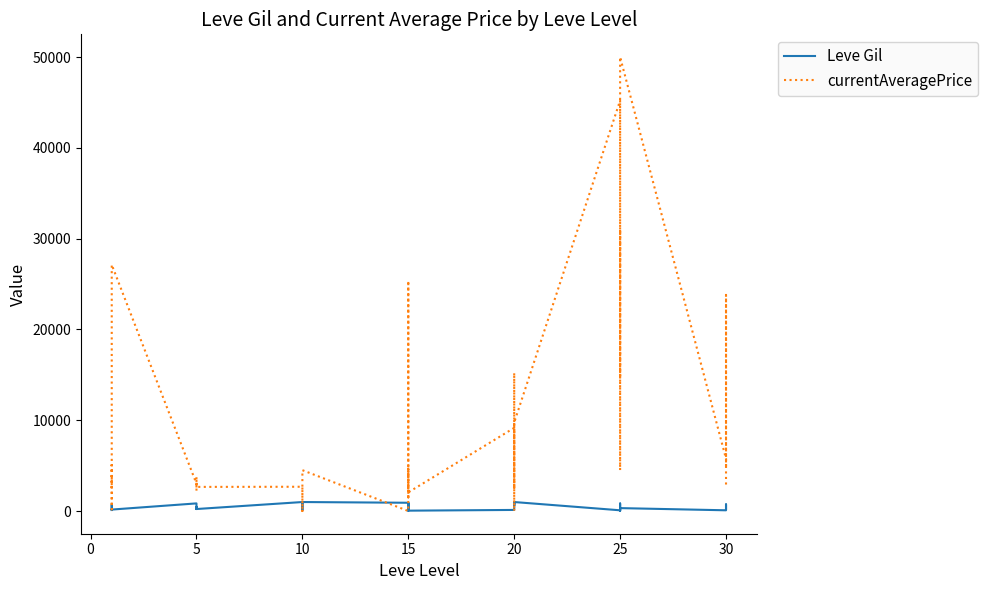

Is this an area chart (filled region under the line)?

No